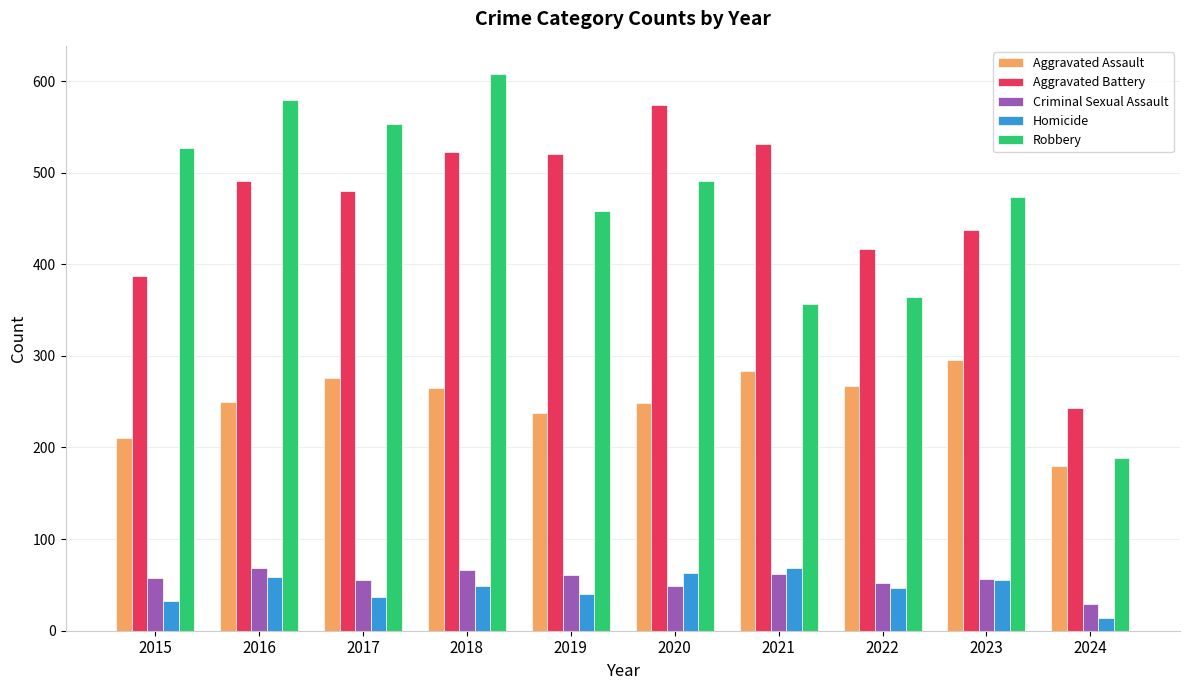

Count the number of data series in this chart.

5